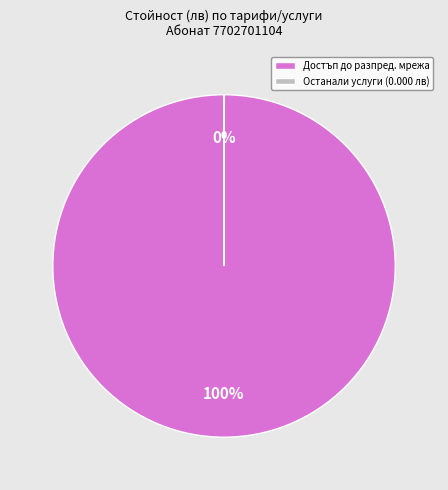

Which slice represents more than half of the pie?

Достъп до разпред. мрежа